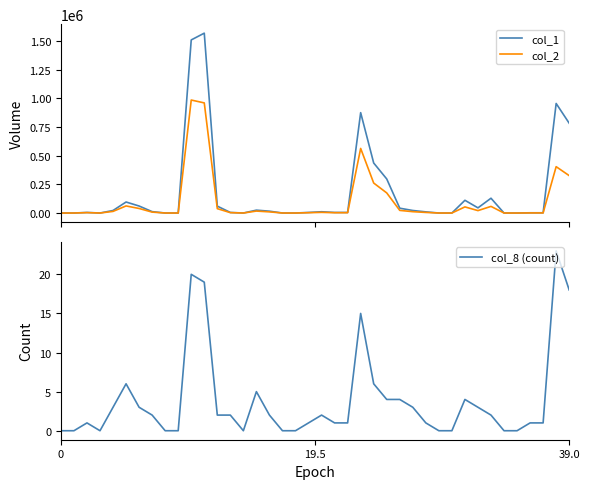

What is the total value across all series at 19?

7651